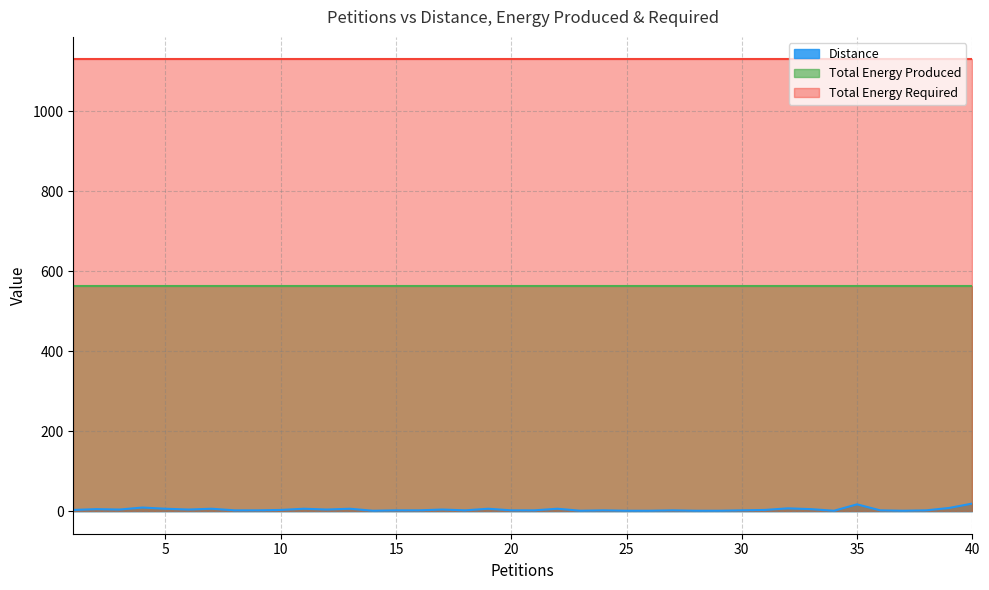

What is the sum of all Total Energy Produced values?

22560